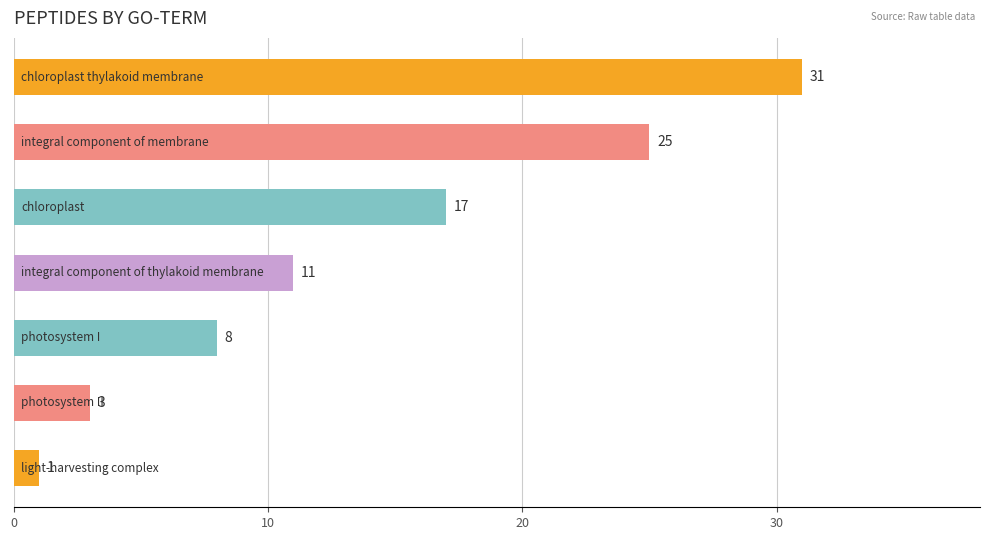

What is the difference between the maximum and minimum values?

30